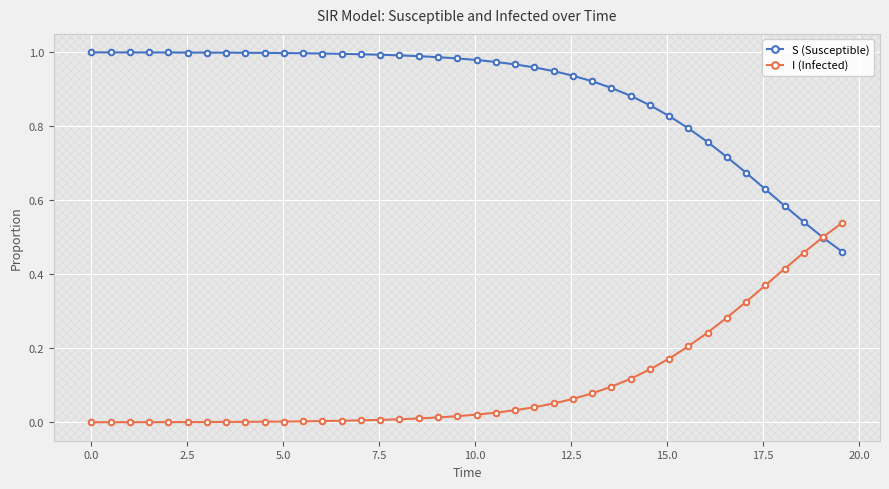

What are all the series names shown in the legend?

S (Susceptible), I (Infected)